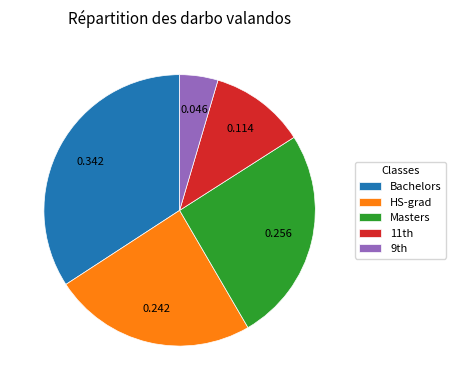

Which category has the biggest portion of the pie?

Bachelors